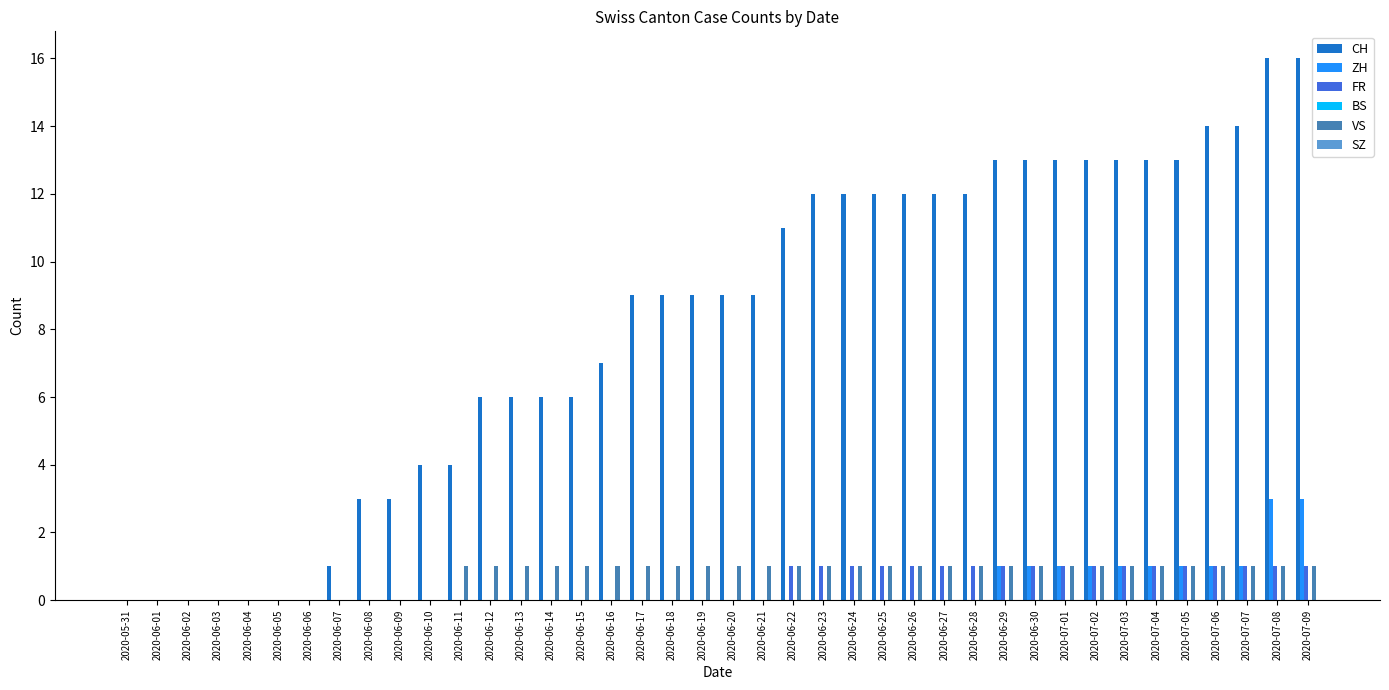

What is the greatest value displayed?

16